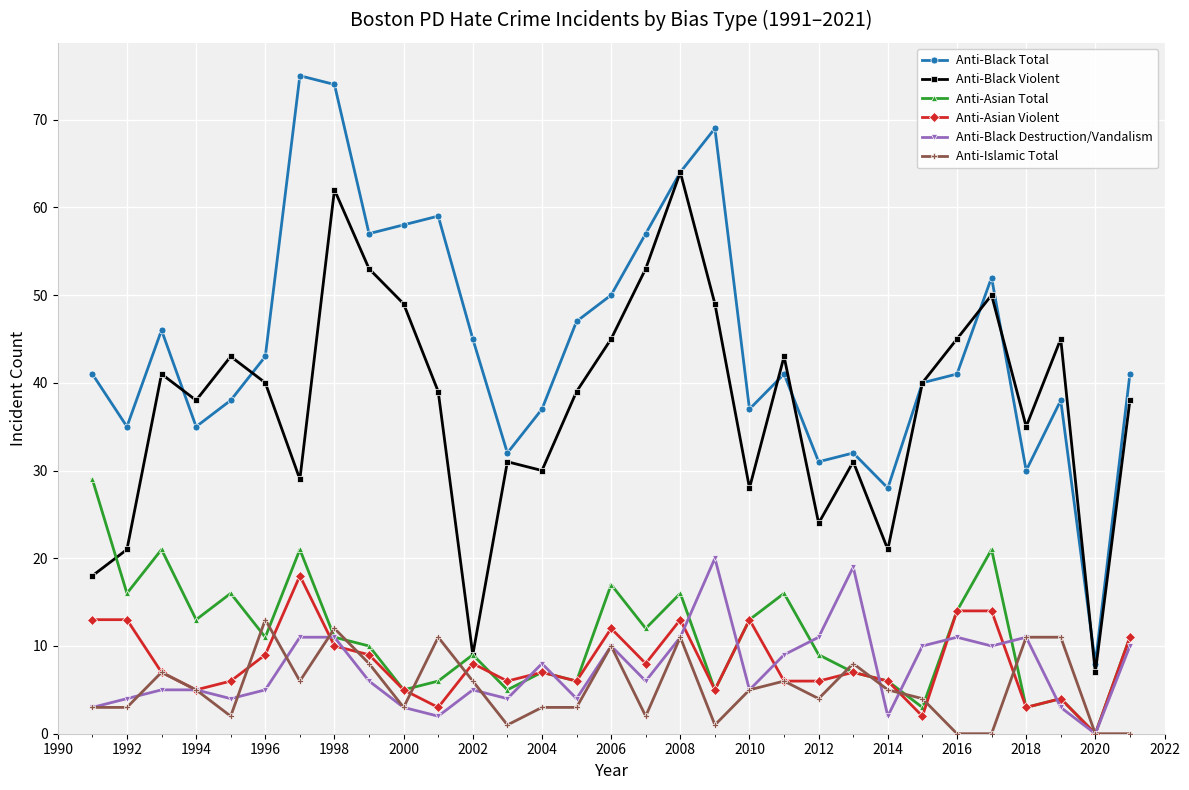

Which series has the largest range (max minus min)?

Anti-Black Total